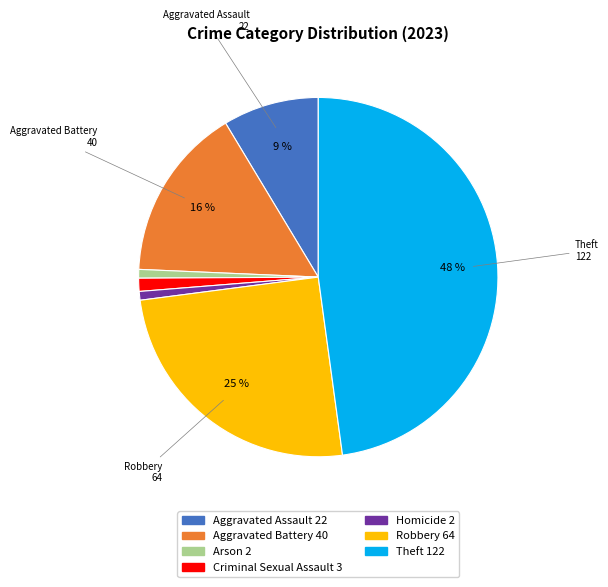

To the nearest percent, what portion does Theft represent?

48%